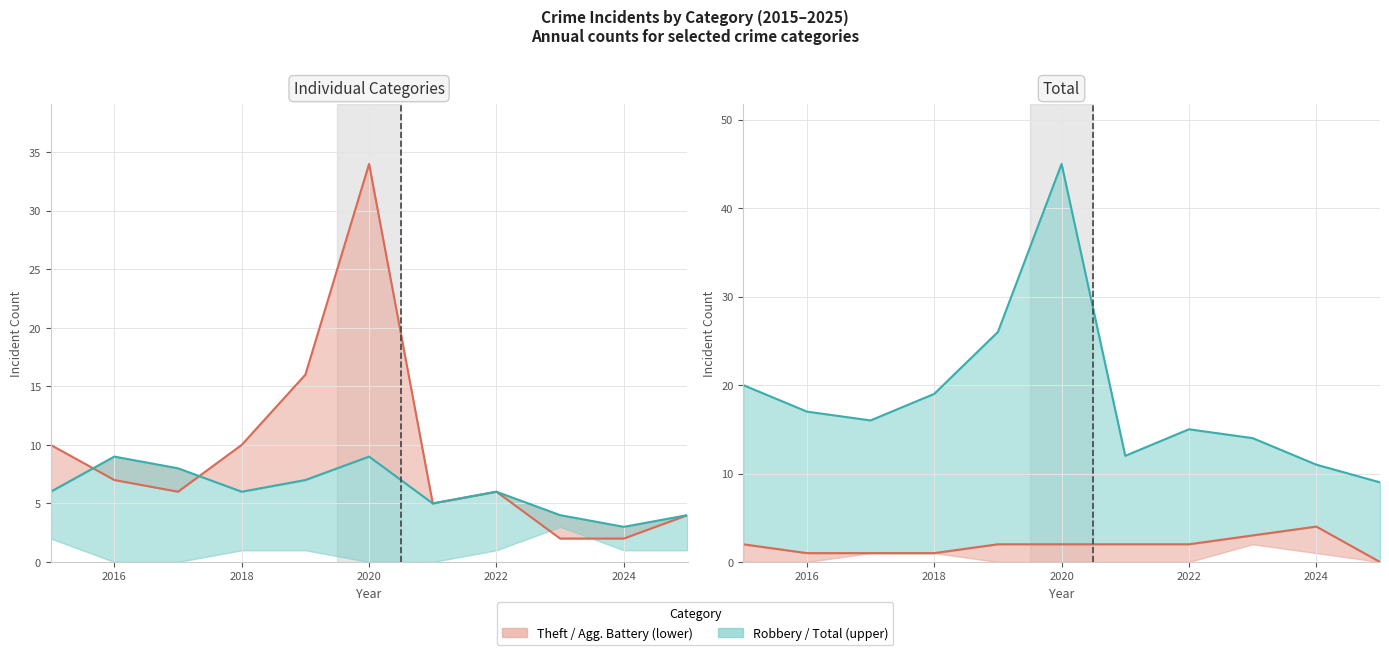

Count the number of categories in the chart.

11